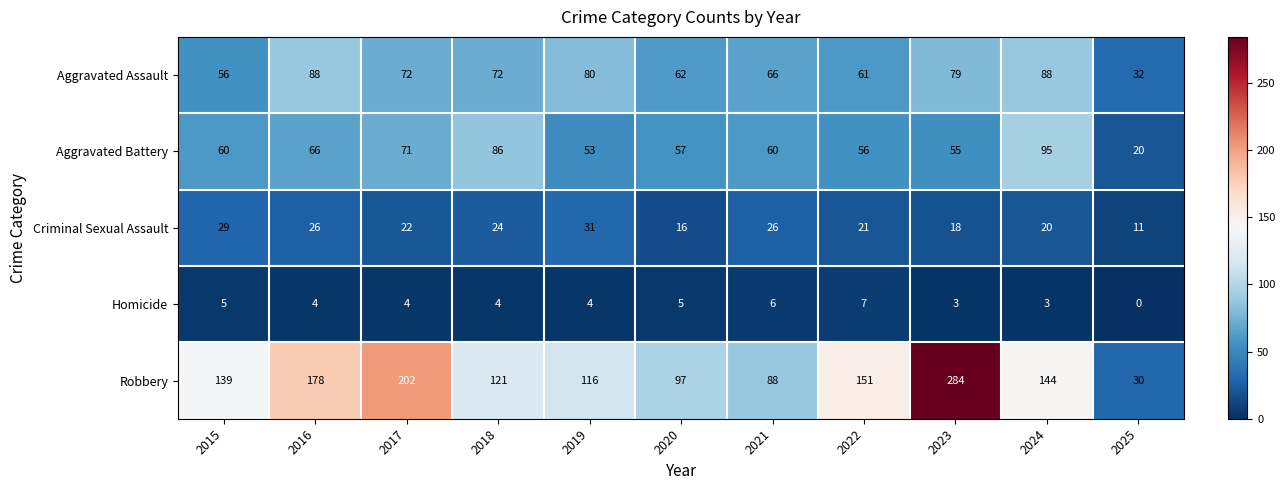

What is the sum of the Robbery values at 2019 and 2024?

260